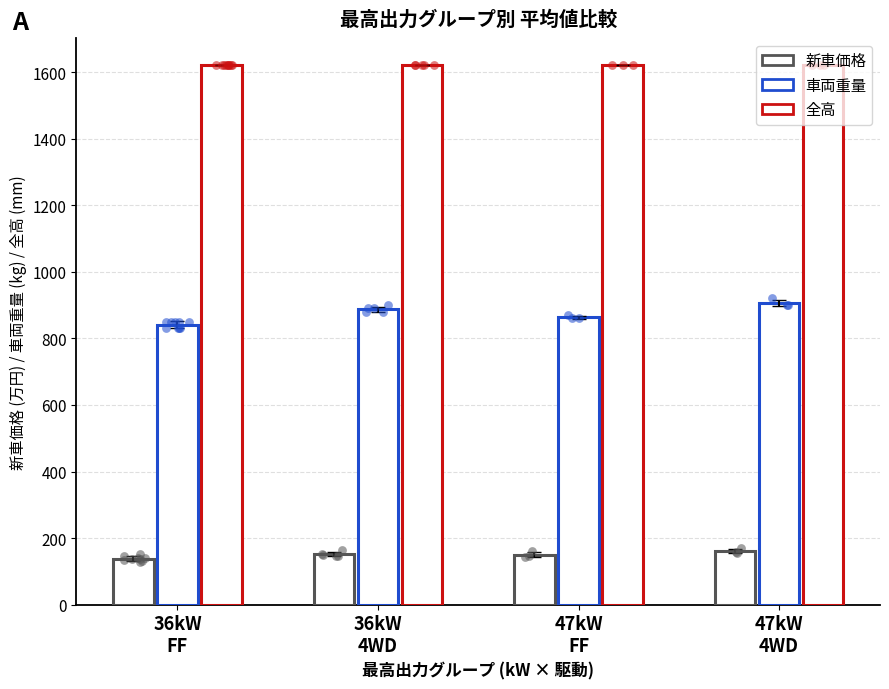

At which category is the sum across all series the highest?

47kW
4WD